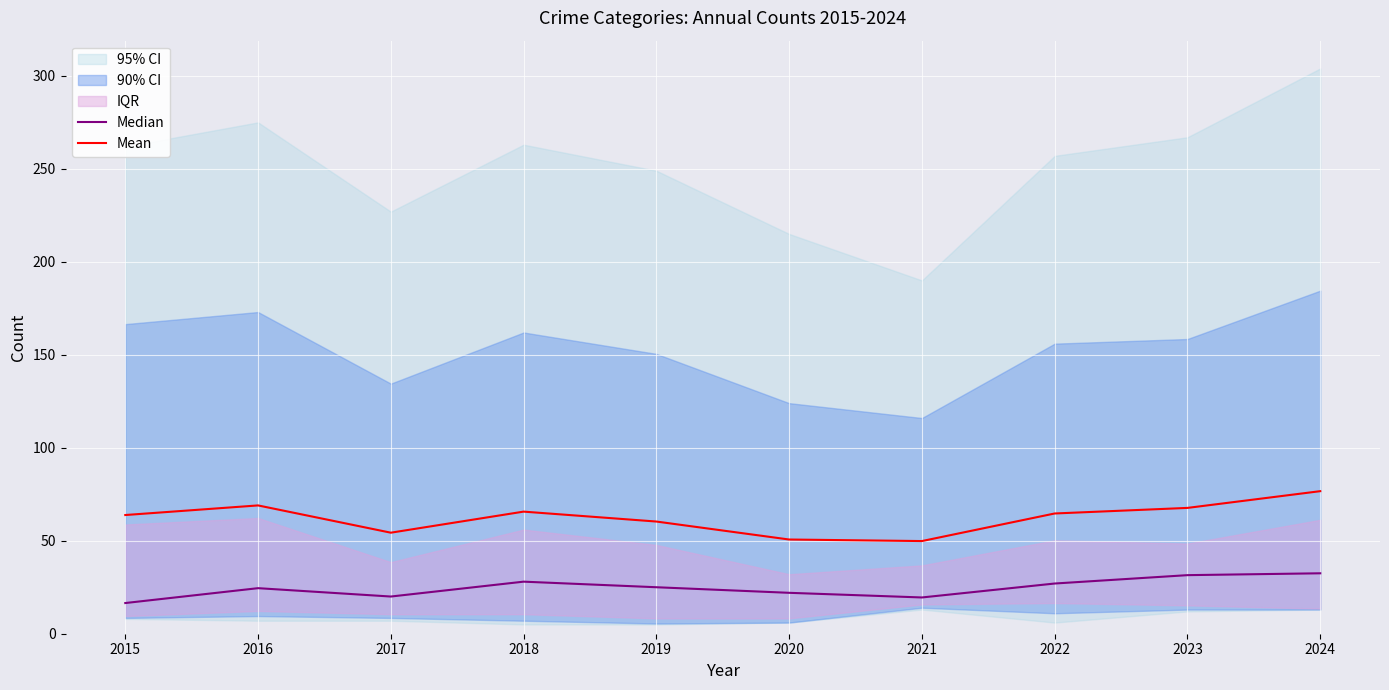

At which category does Median reach its first local valley?

2017